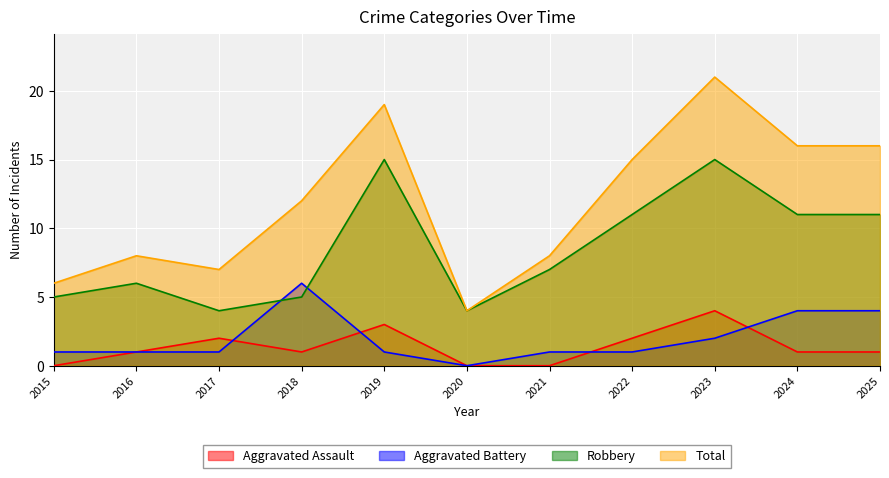

Reading right to left, what are all the values shown in this chart?

Aggravated Assault: 1	1	4	2	0	0	3	1	2	1	0
Aggravated Battery: 4	4	2	1	1	0	1	6	1	1	1
Robbery: 11	11	15	11	7	4	15	5	4	6	5
Total: 16	16	21	15	8	4	19	12	7	8	6